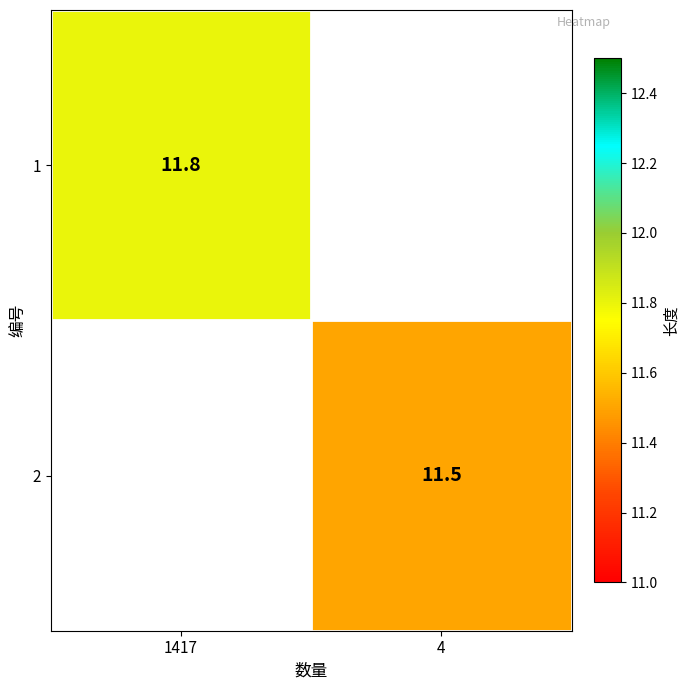

Is it true that 2 equals 11.5 at 4?

True